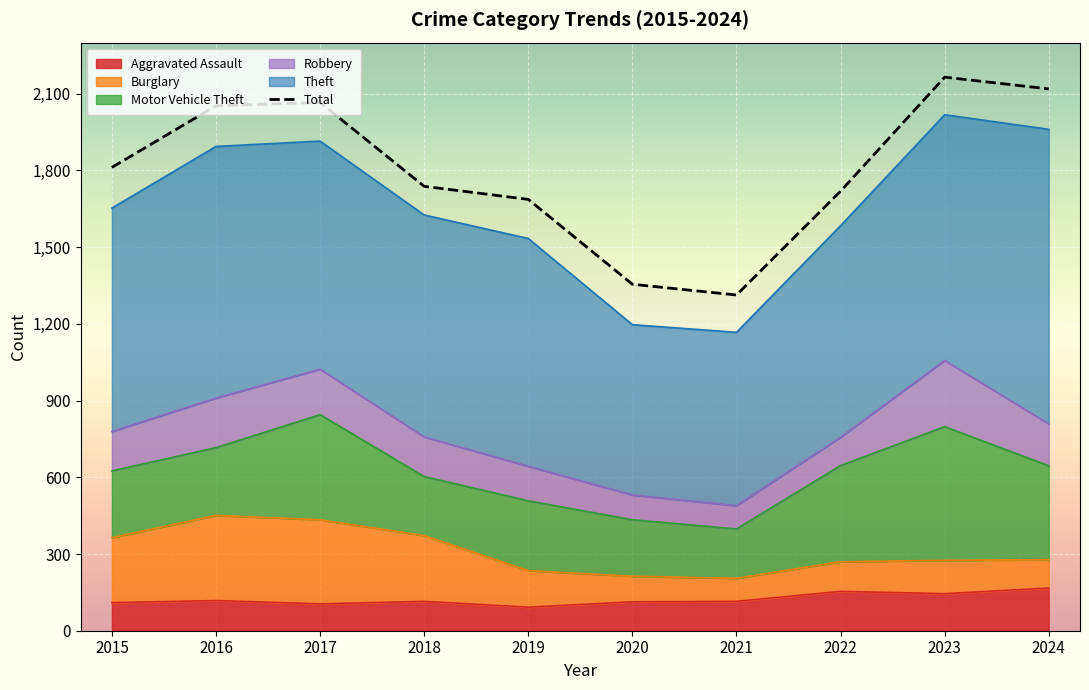

What is the difference between the second highest and second lowest values?

764